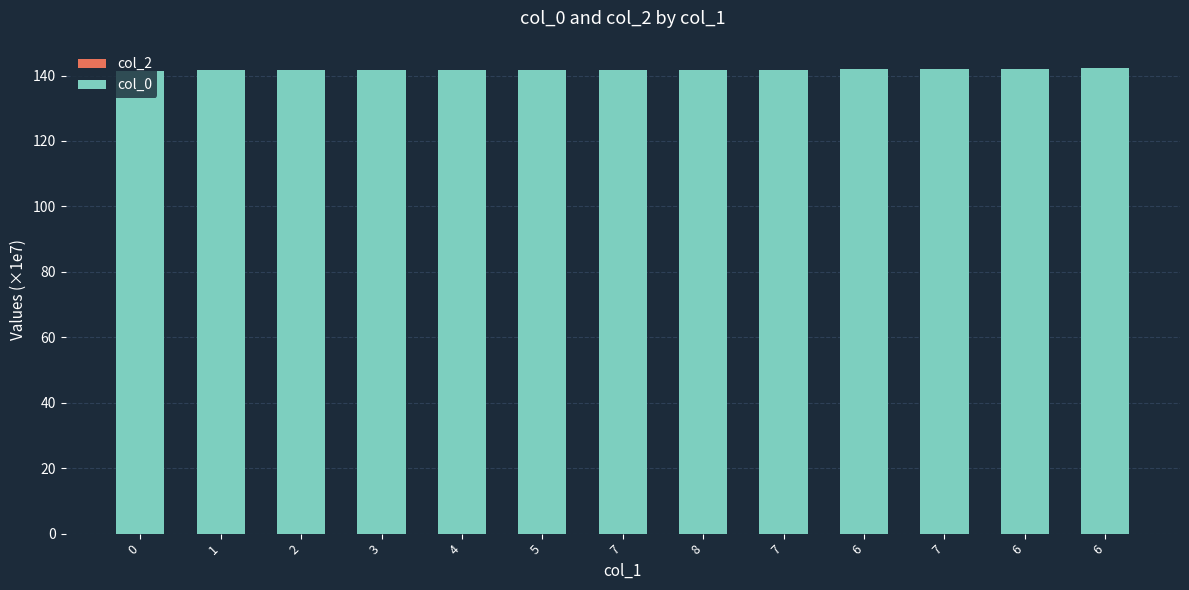

Are the bars horizontal?

No